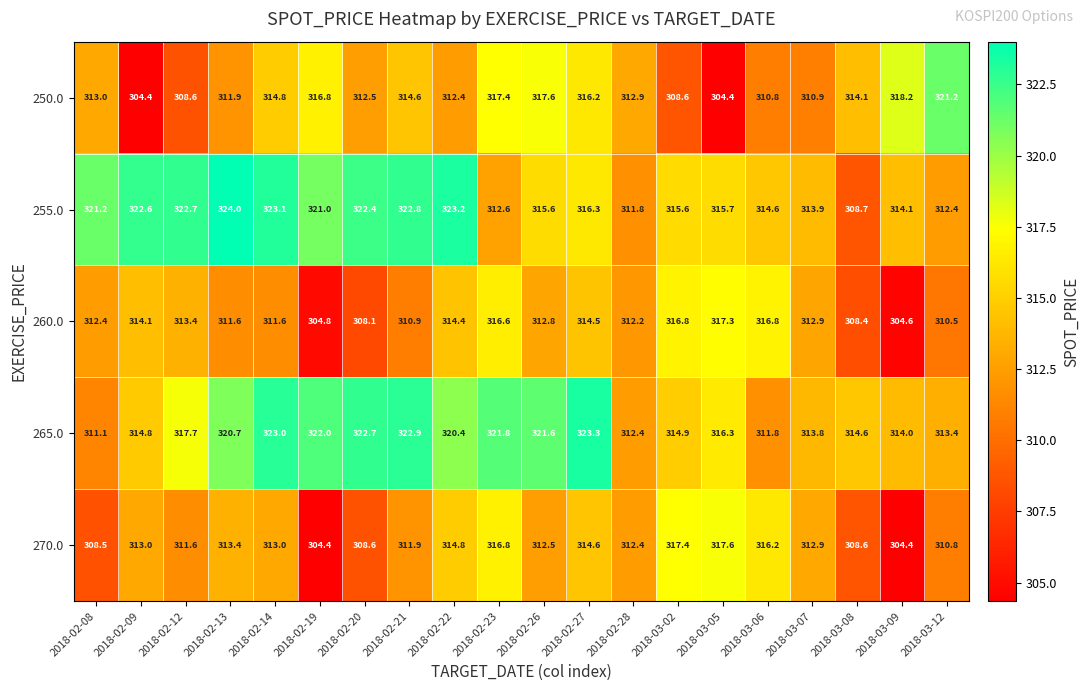

What is the difference between the 255.0 values at 2018-03-05 and 2018-02-08?

5.5